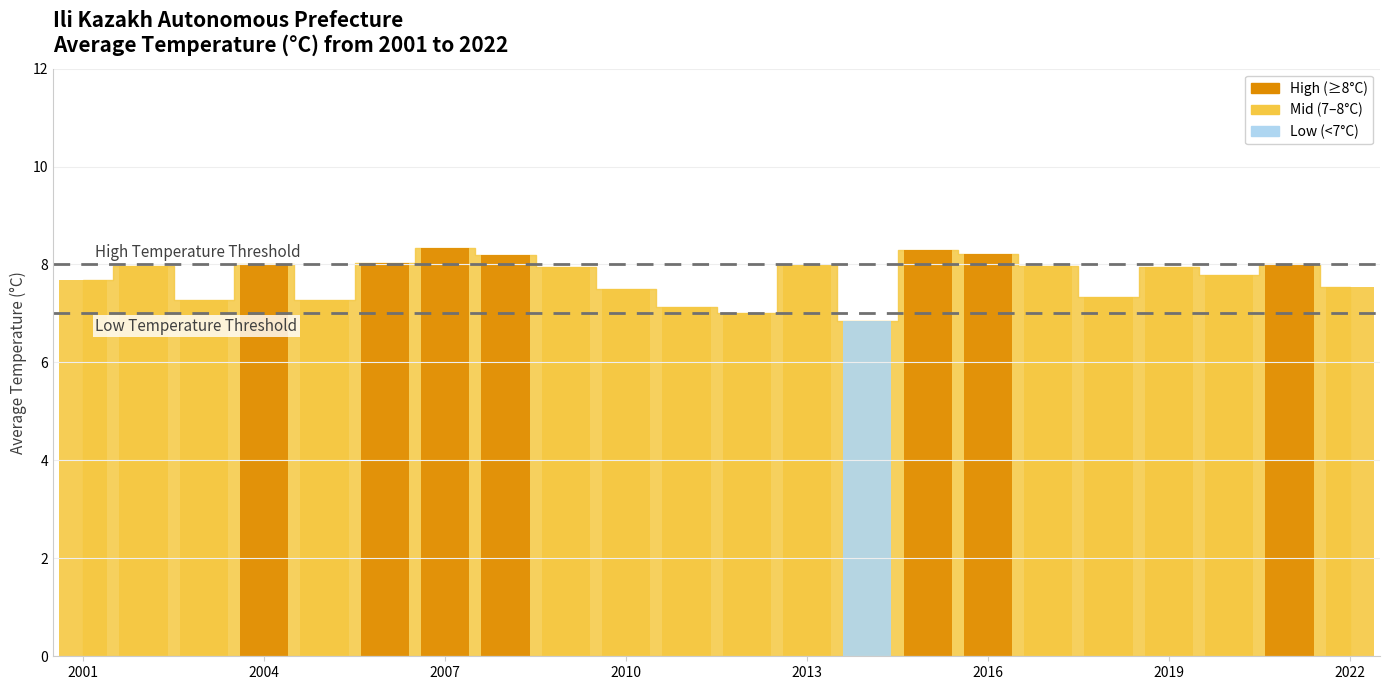

What is the minimum value shown in the chart?

6.8